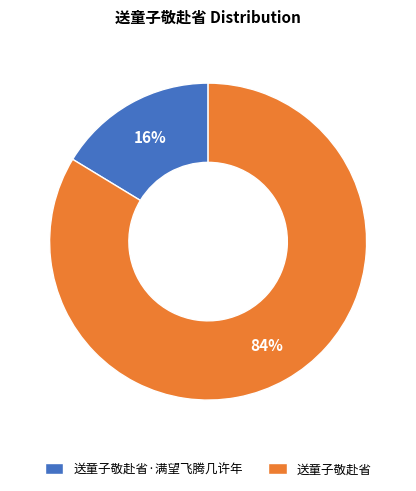

Count the number of slices in the pie.

2